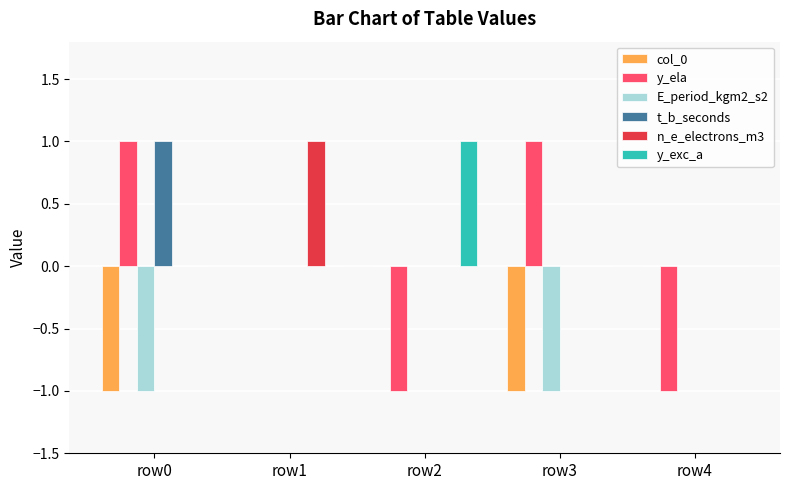

The value of E_period_kgm2_s2 at row1 is 0. True or false?

True